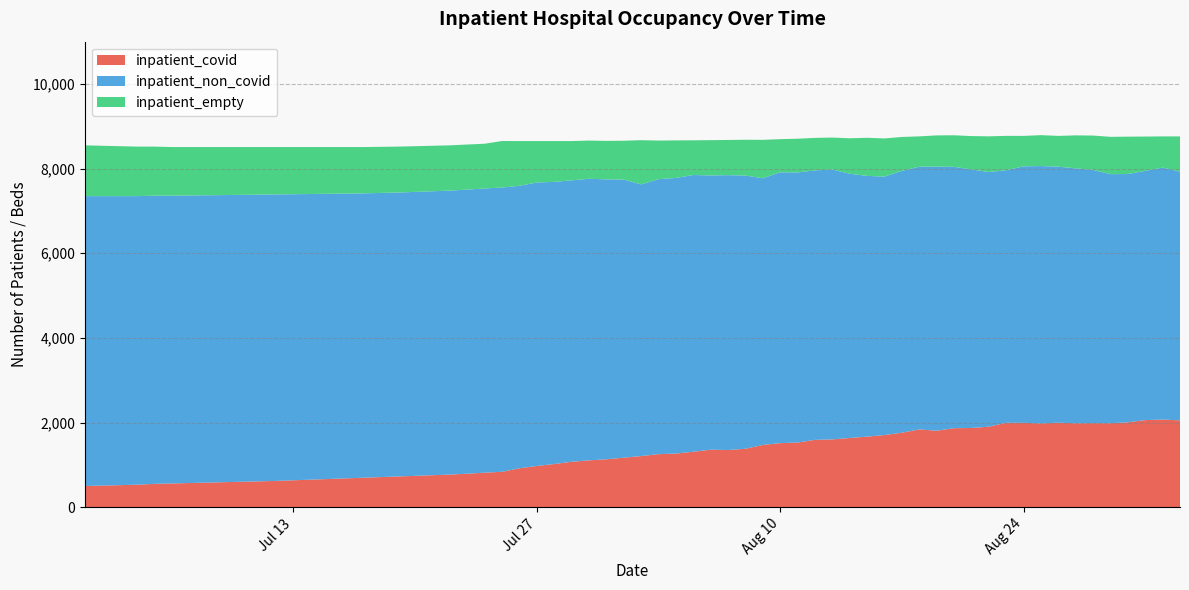

Reading left to right, transcribe all the data shown in this chart.

inpatient_covid: 2021-07-01=500	2021-07-05=550	2021-07-09=580	2021-07-13=620	2021-07-17=680	2021-07-21=750	2021-07-25=835	2021-07-29=1072	2021-08-02=1169	2021-08-06=1358	2021-08-10=1513	2021-08-14=1634	2021-08-18=1837	2021-08-22=1901	2021-08-26=1996	2021-08-30=2005	2021-09-02=2051
inpatient_non_covid: 2021-07-01=6800	2021-07-05=6790	2021-07-09=6780	2021-07-13=6770	2021-07-17=6730	2021-07-21=6710	2021-07-25=6718	2021-07-29=6651	2021-08-02=6572	2021-08-06=6481	2021-08-10=6400	2021-08-14=6245	2021-08-18=6208	2021-08-22=6018	2021-08-26=6050	2021-08-30=5867	2021-09-02=5877
inpatient_empty: 2021-07-01=1200	2021-07-05=1180	2021-07-09=1160	2021-07-13=1140	2021-07-17=1120	2021-07-21=1110	2021-07-25=1100	2021-07-29=928	2021-08-02=918	2021-08-06=834	2021-08-10=783	2021-08-14=838	2021-08-18=717	2021-08-22=844	2021-08-26=727	2021-08-30=883	2021-09-02=833